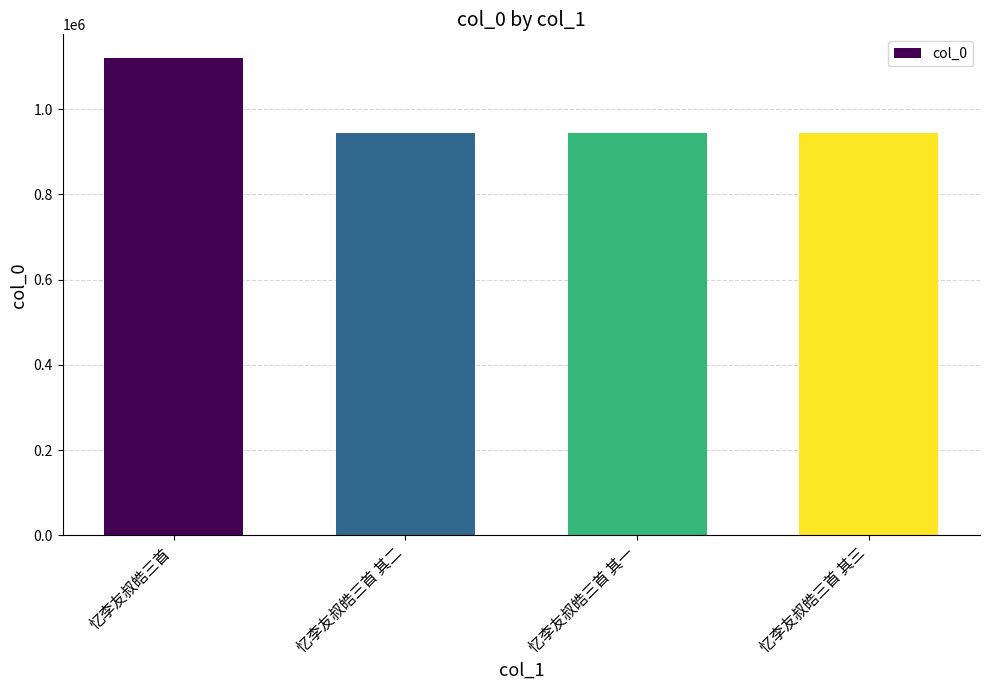

What is the approximate value at 忆李友叔皓三首 其一, to the nearest 100?

944400